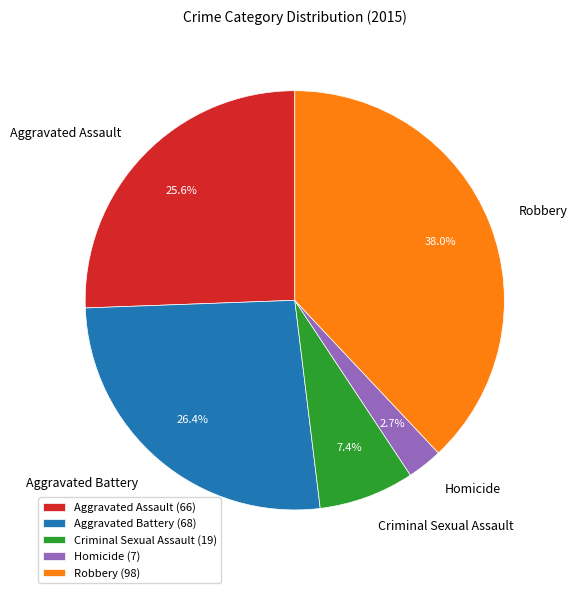

The Aggravated Battery slice represents 37% of the pie. True or false?

False